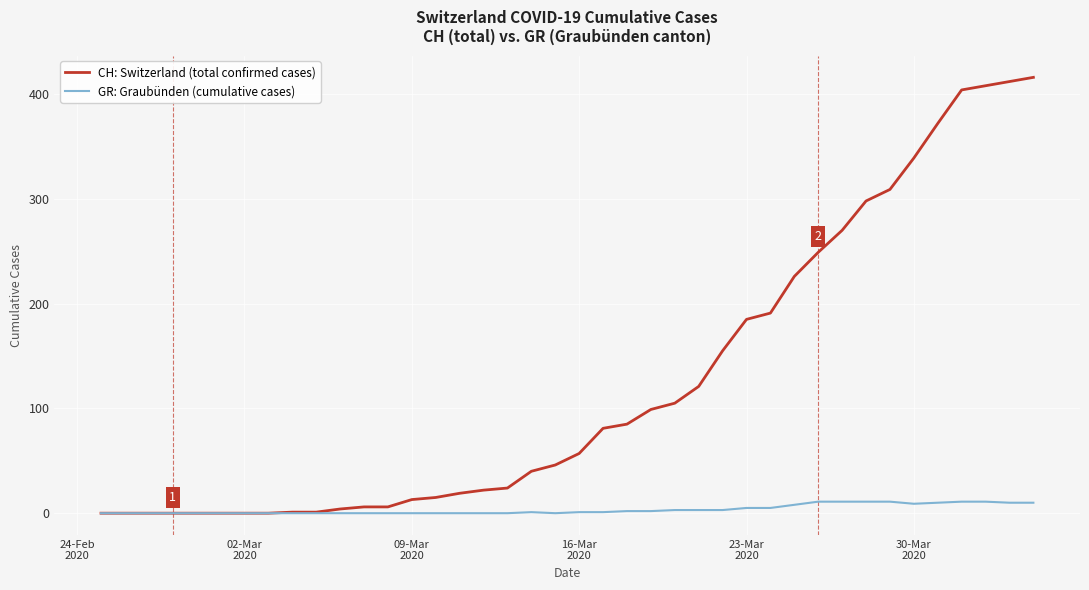

Which series has the largest total across all categories?

CH: Switzerland (total confirmed cases)